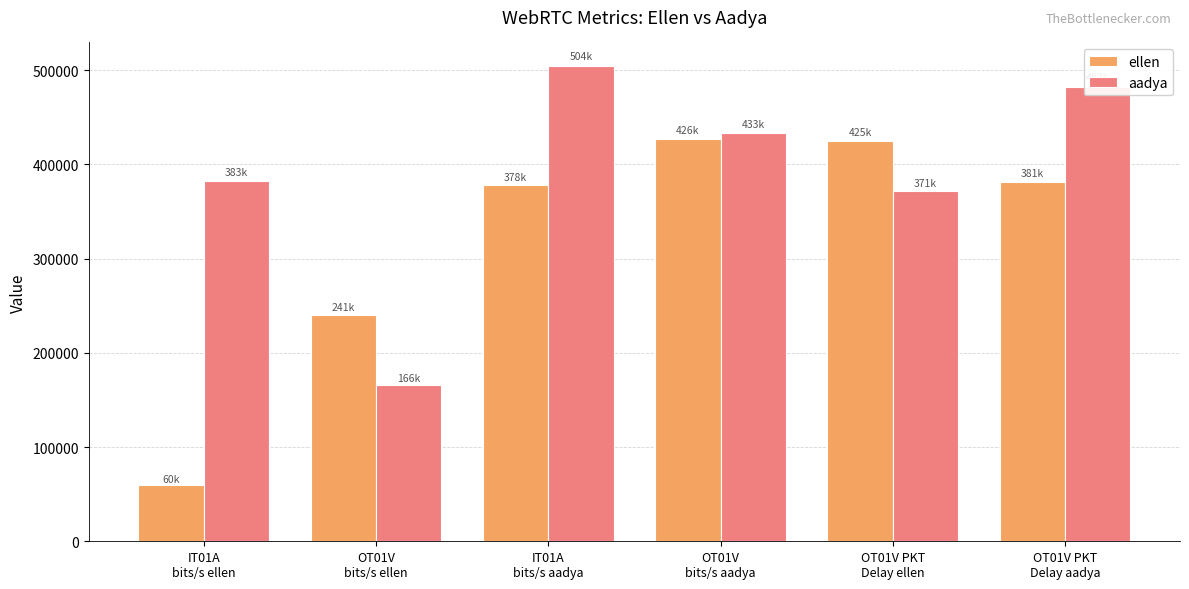

What is the difference between the second highest and second lowest values in the aadya series?

111019.3